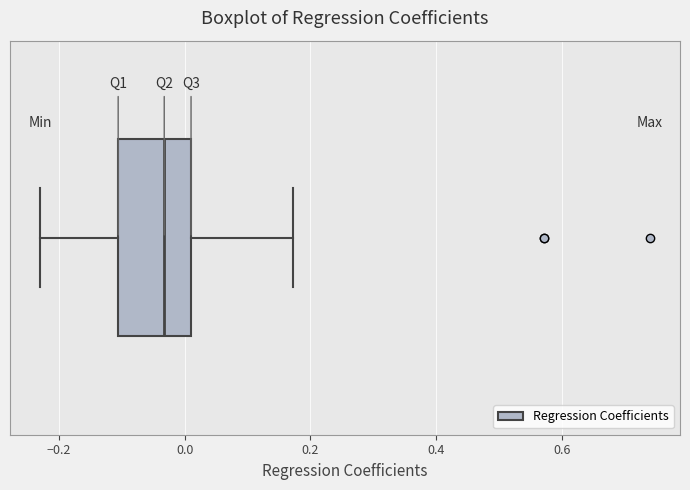

Where does the left whisker of the box end on the x-axis? The values are not printed on the chart, so give them approximately, as read against the axis.

-0.22